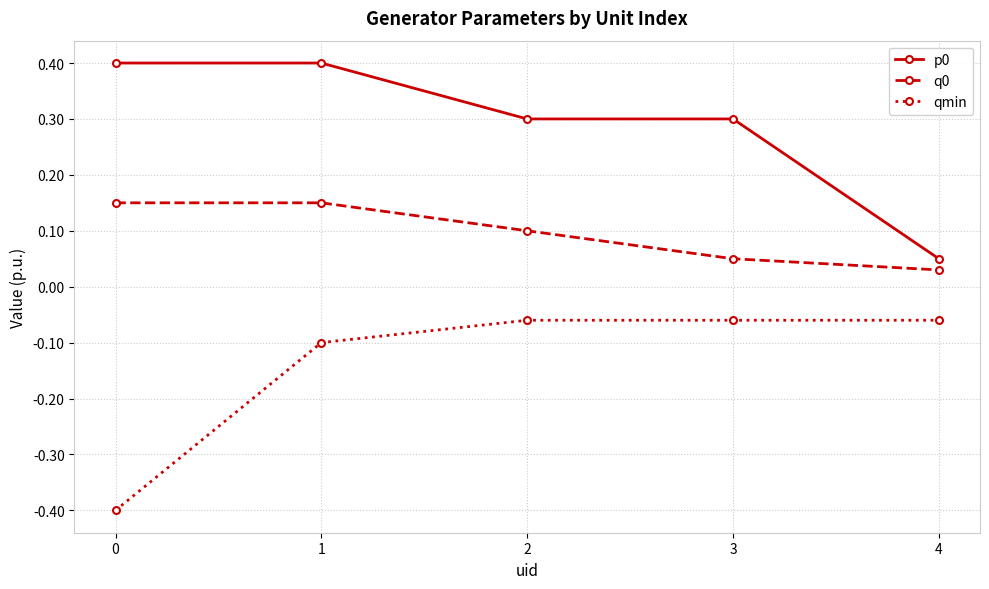

What is the minimum value shown in the chart?

-0.4